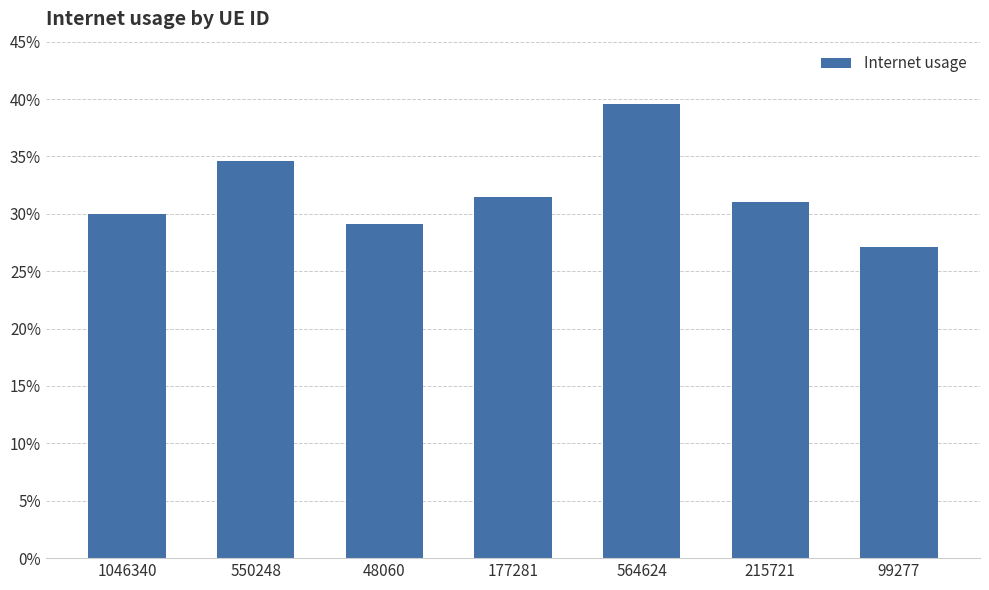

List the labels in order of value, largest first.

564624, 550248, 177281, 215721, 1046340, 48060, 99277